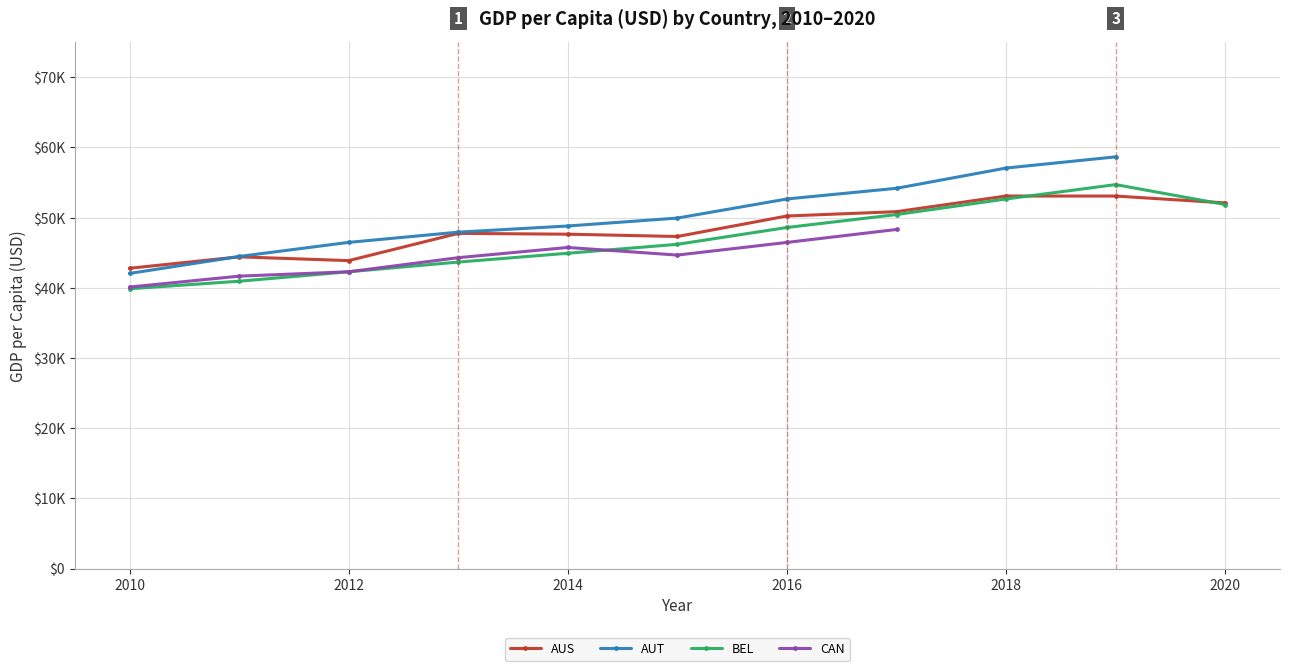

What is the maximum value for AUS?

53083.3